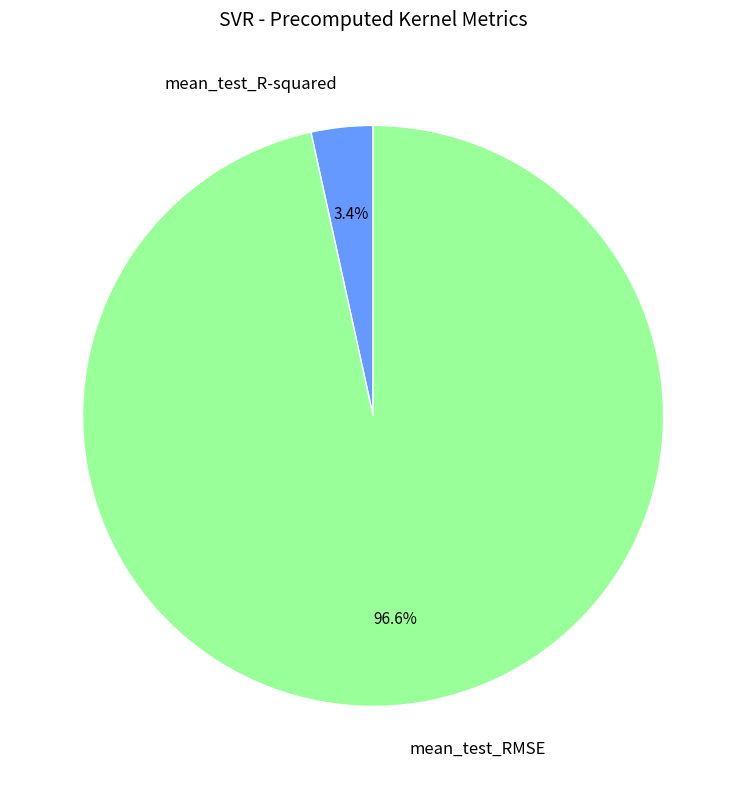

To the nearest percent, what portion does mean_test_R-squared represent?

3%